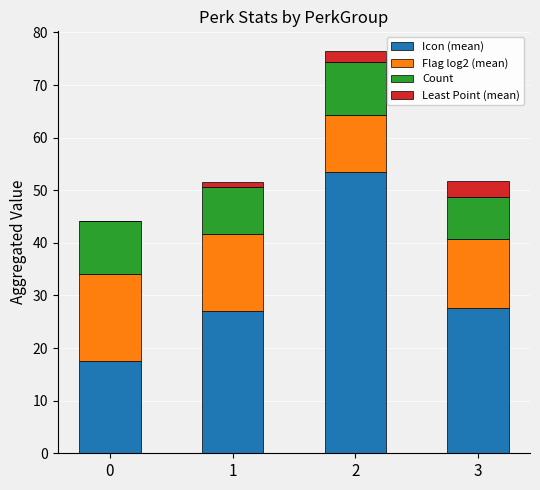

What is the total value across all series at 0?

44.1